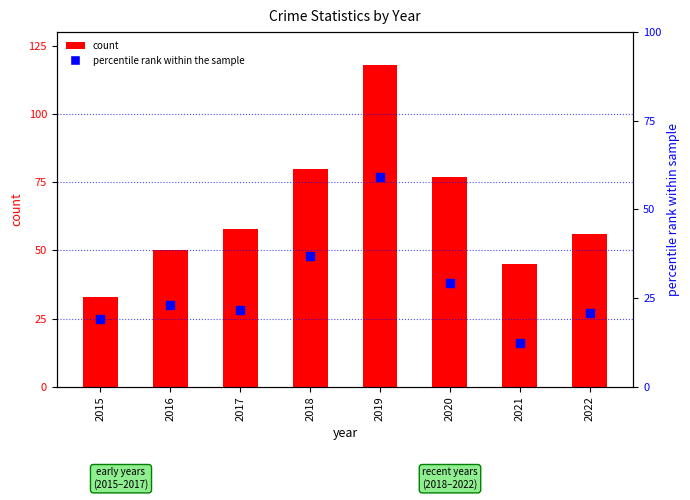

Which series has the largest Y range (max minus min)?

count